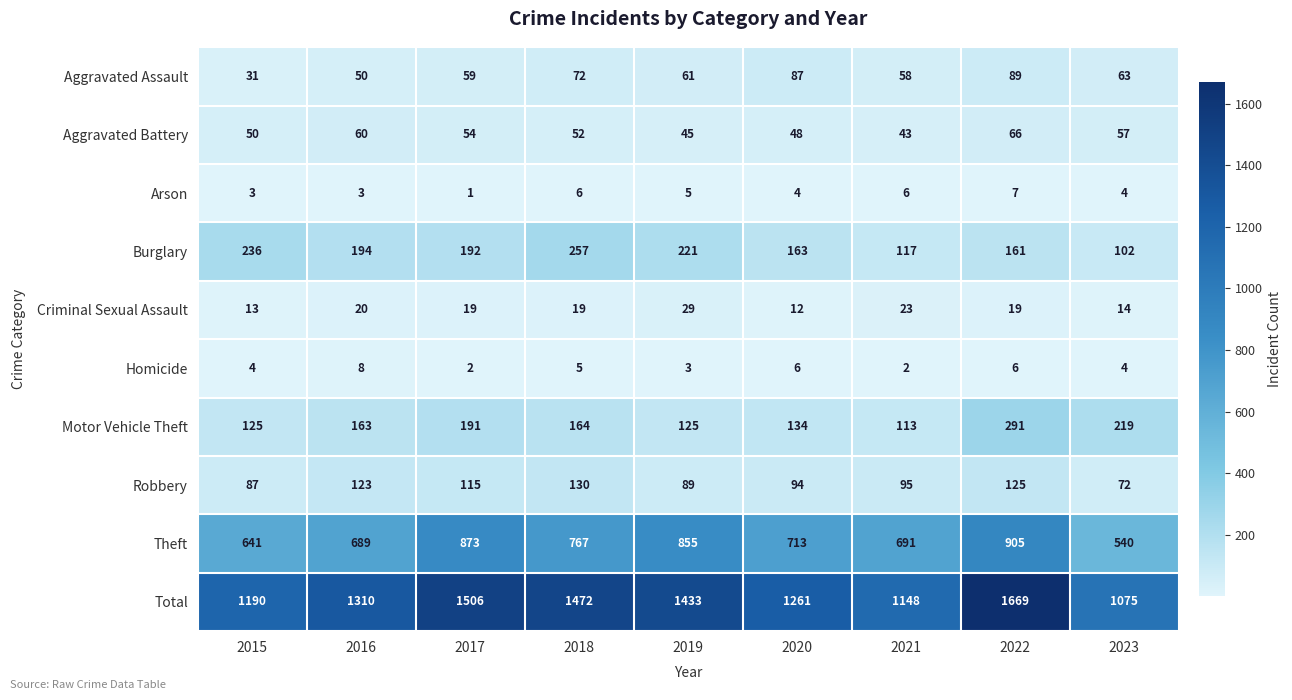

What is the approximate value of Motor Vehicle Theft at 2022, to the nearest 10?

290